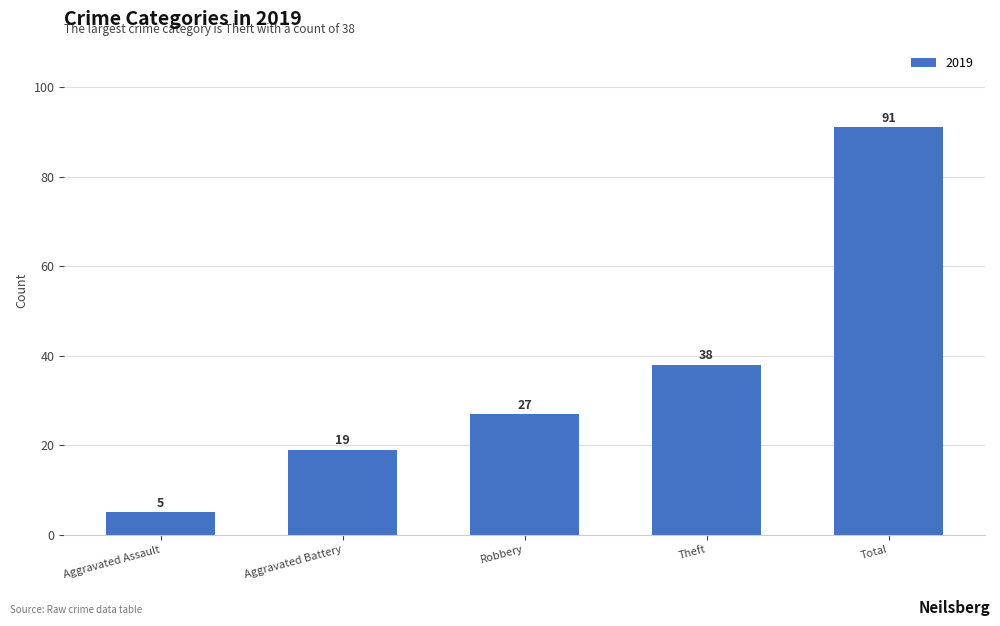

What is the difference between the maximum and second lowest values?

72